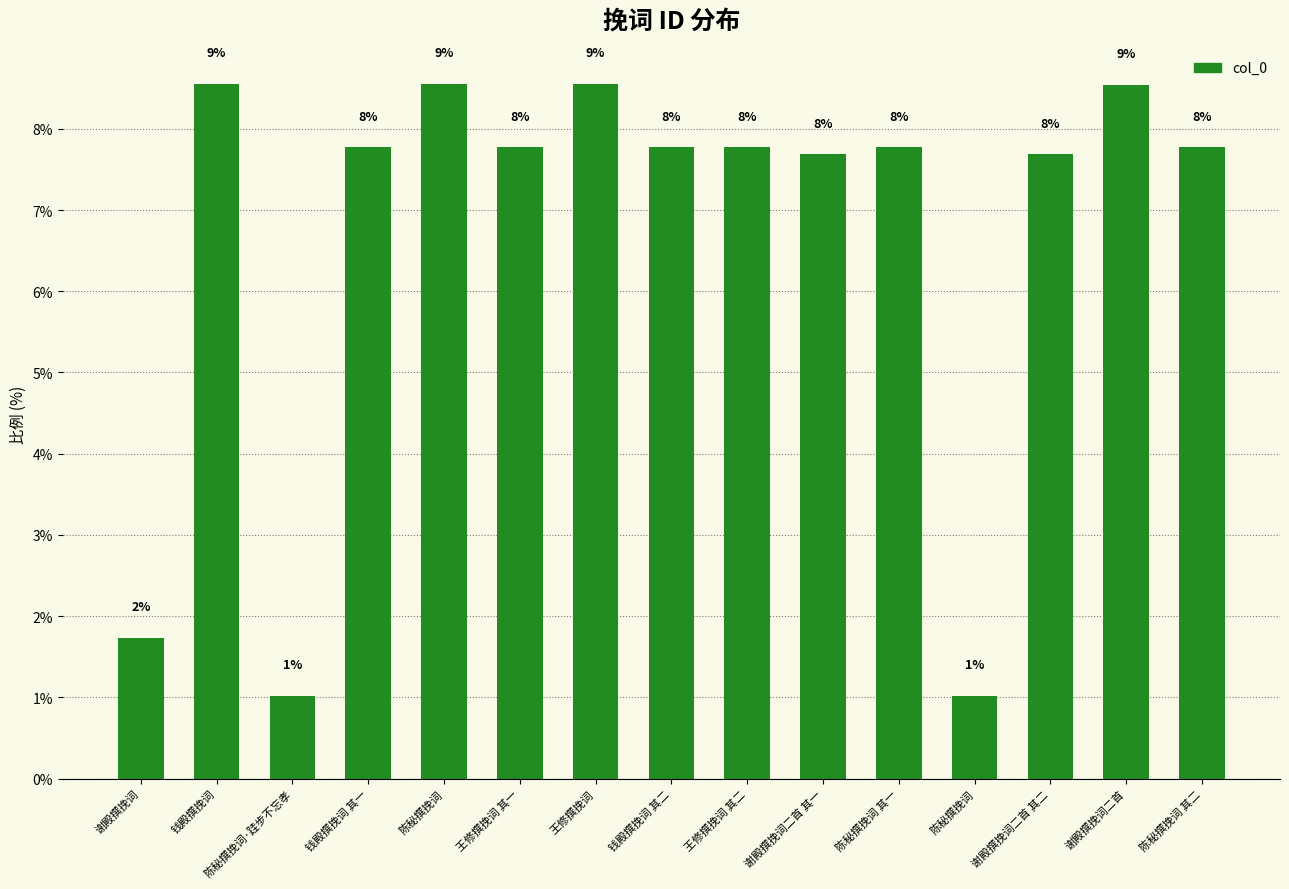

Between 谢殿撰挽词二首 其一 and 谢殿撰挽词二首, which is larger?

谢殿撰挽词二首